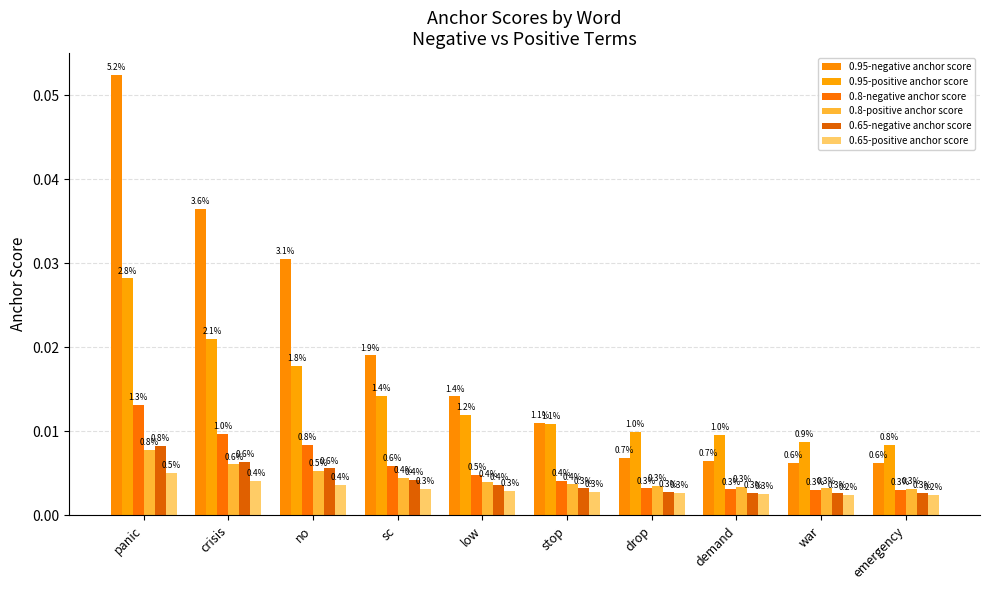

Are the bars horizontal?

No